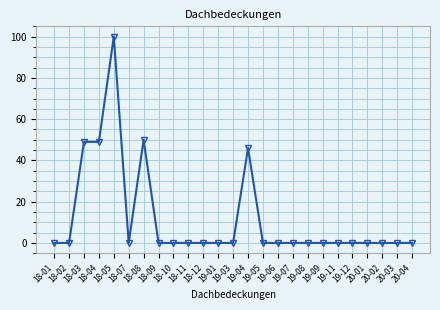

The chart shows a value of 36 at 19-06. True or false?

False